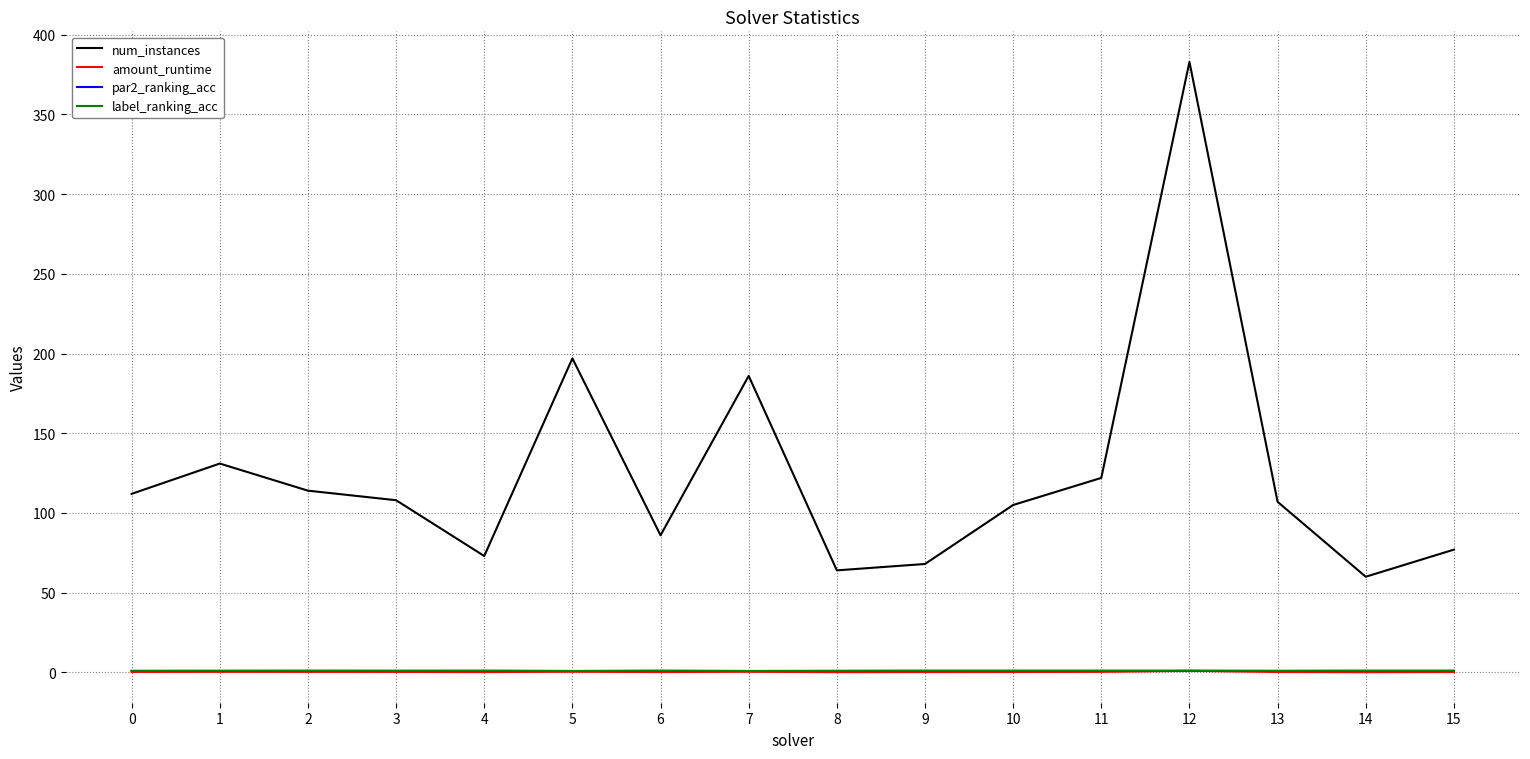

What is the difference between the maximum and minimum values in the amount_runtime series?

0.8